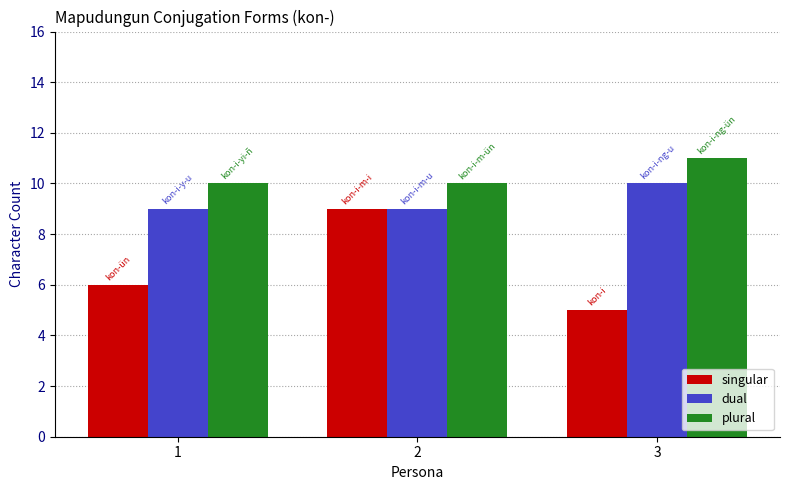

Reading left to right, transcribe all the data shown in this chart.

singular: 6	9	5
dual: 9	9	10
plural: 10	10	11